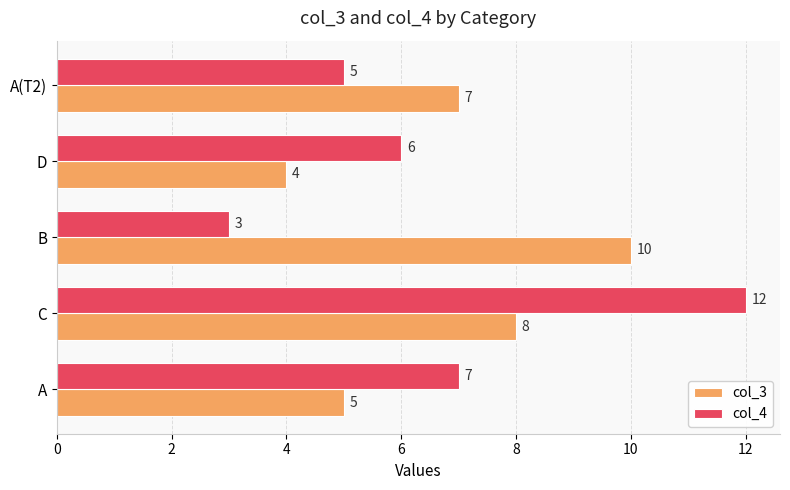

The value of col_3 at A is 2. True or false?

False